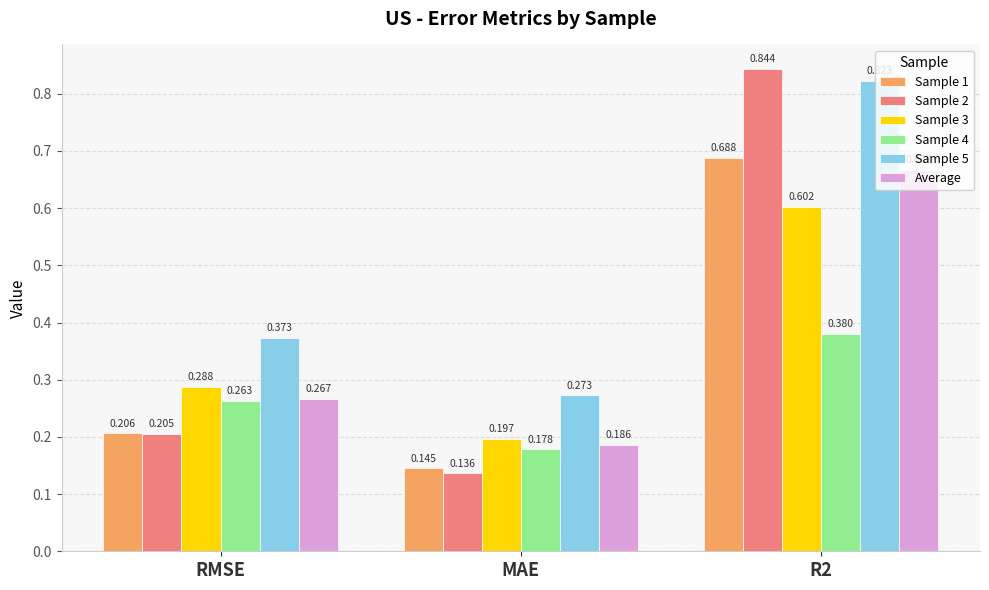

Is the value of Sample 4 at MAE greater than the value of Average at MAE?

No